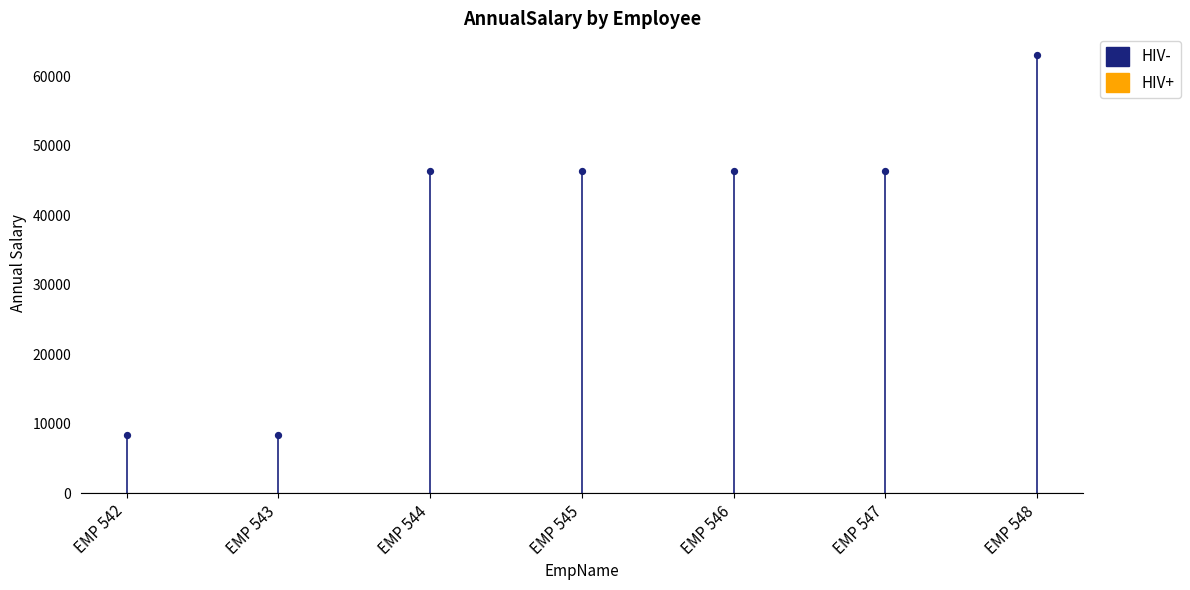

Between EMP 542 and EMP 543, which is larger?

EMP 543